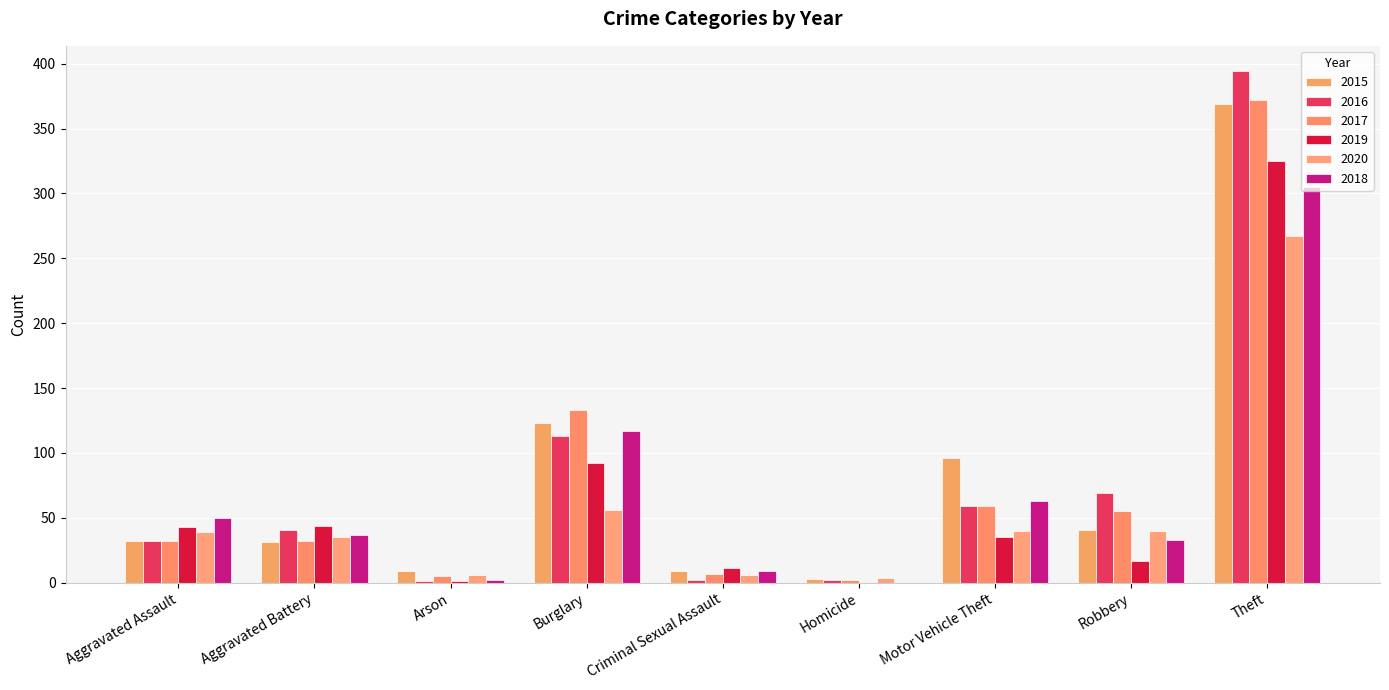

How many groups of bars are there?

9